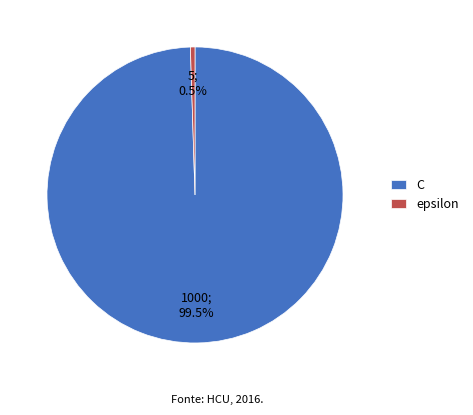

Rank the categories by value from highest to lowest.

C, epsilon